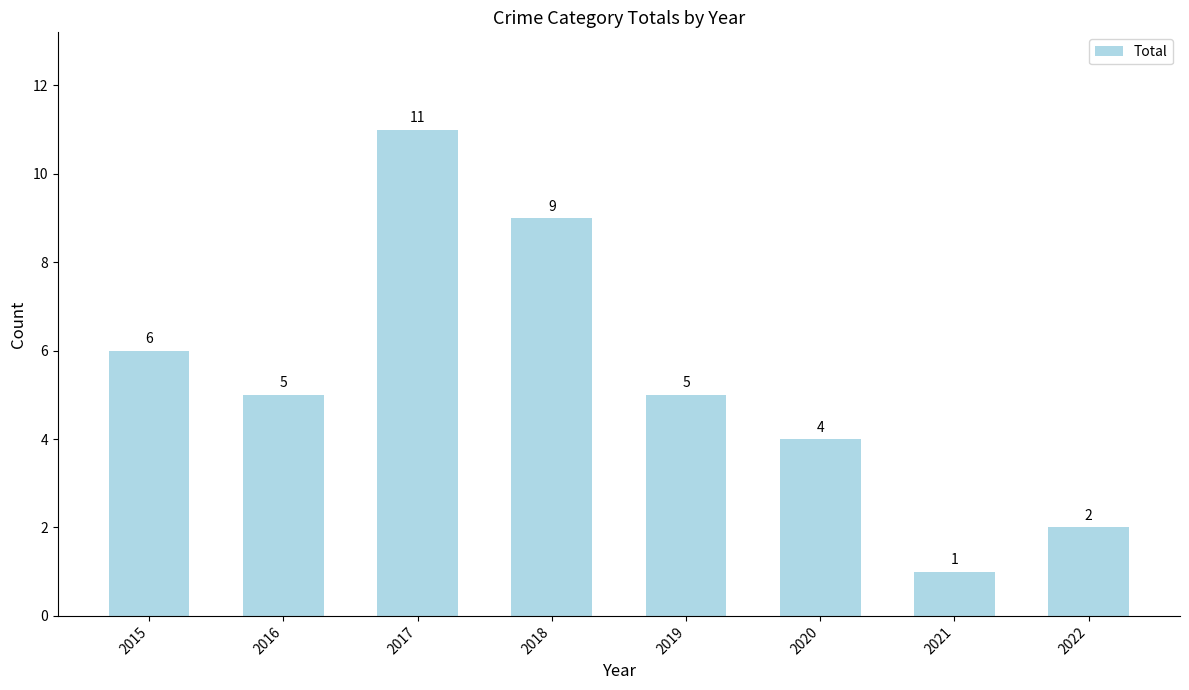

Which category has the lowest value across all series?

2021